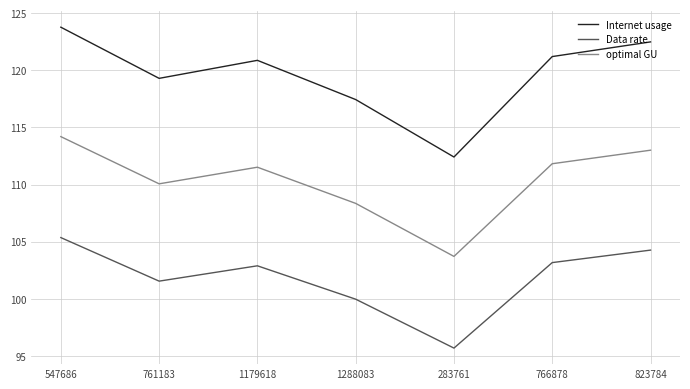

Between 547686 and 1288083, which series saw the biggest shift?

Internet usage